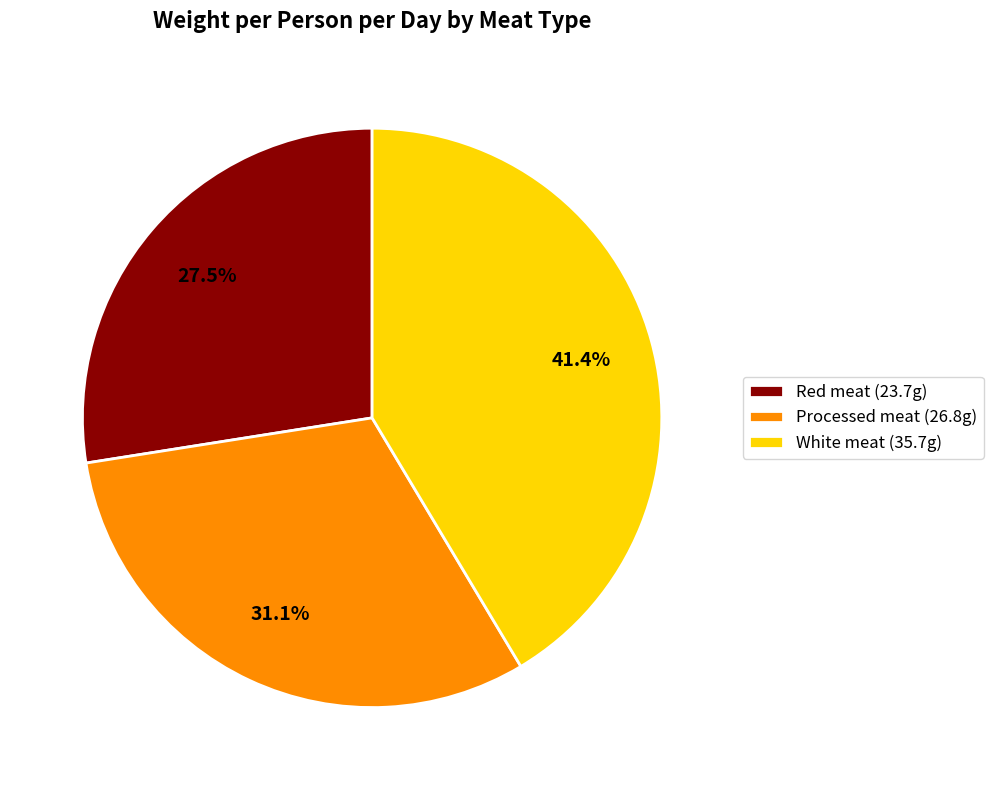

How many segments does this pie chart have?

3